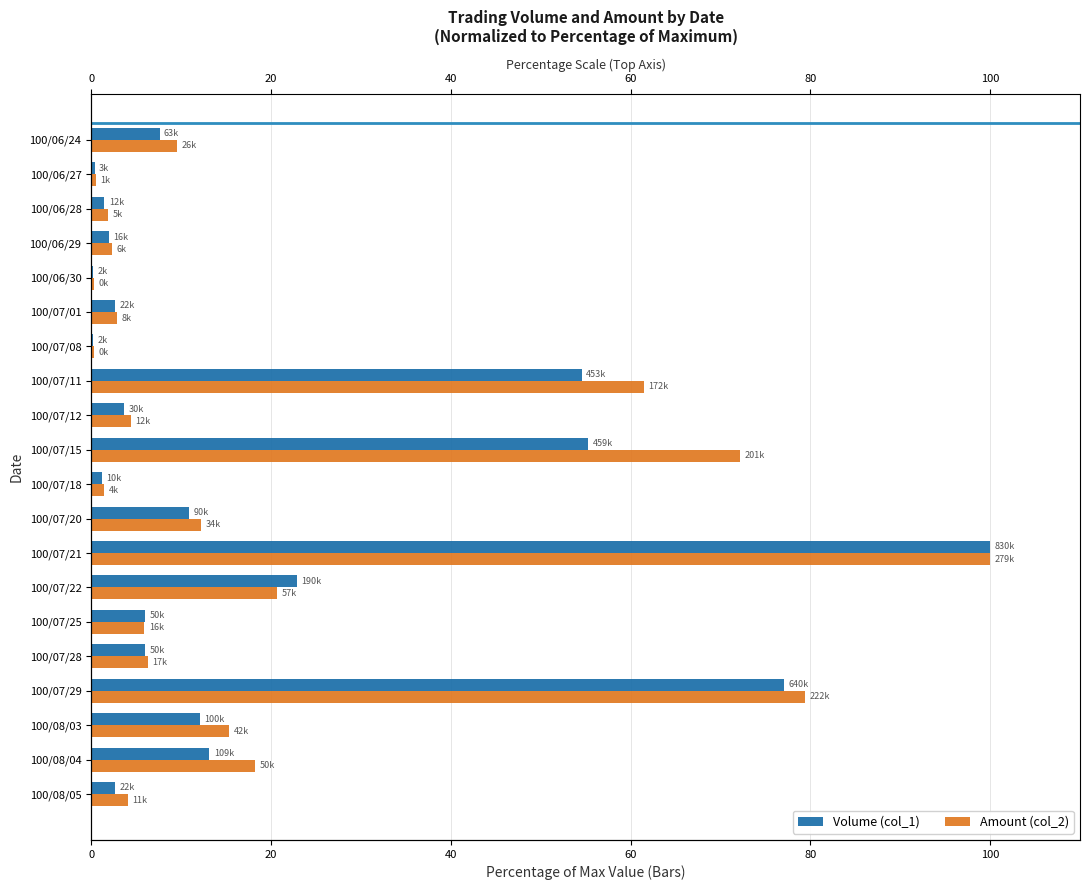

Count the number of data series in this chart.

2